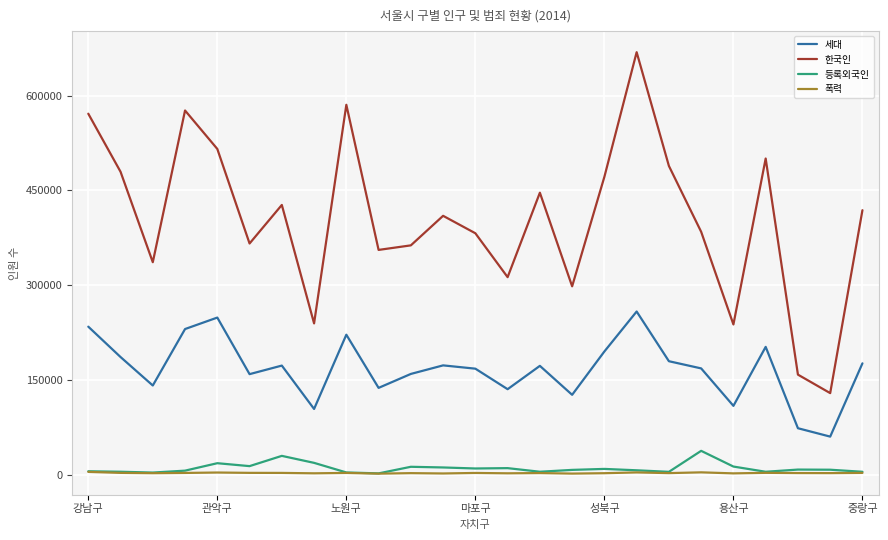

Which series has the widest spread of values?

한국인